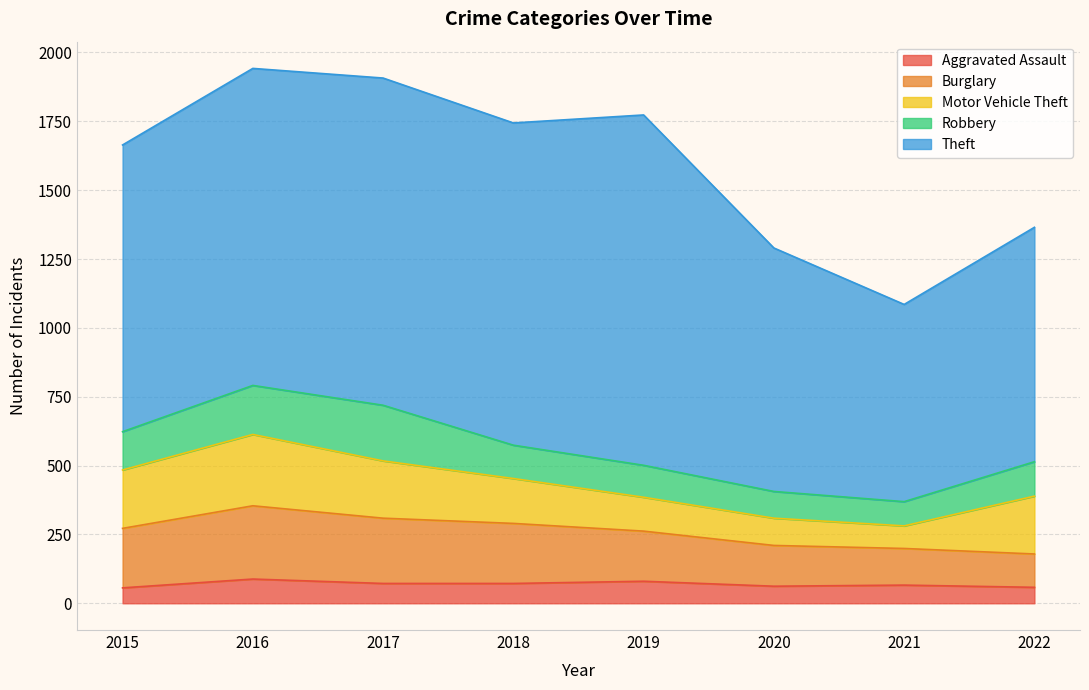

Reading left to right, list all the values displayed in this chart.

Aggravated Assault: 2015=56	2016=88	2017=72	2018=72	2019=80	2020=62	2021=66	2022=58
Burglary: 2015=216	2016=266	2017=237	2018=218	2019=182	2020=148	2021=133	2022=121
Motor Vehicle Theft: 2015=212	2016=259	2017=208	2018=163	2019=123	2020=99	2021=82	2022=210
Robbery: 2015=139	2016=178	2017=202	2018=121	2019=116	2020=97	2021=88	2022=125
Theft: 2015=1041	2016=1151	2017=1188	2018=1170	2019=1272	2020=884	2021=716	2022=851